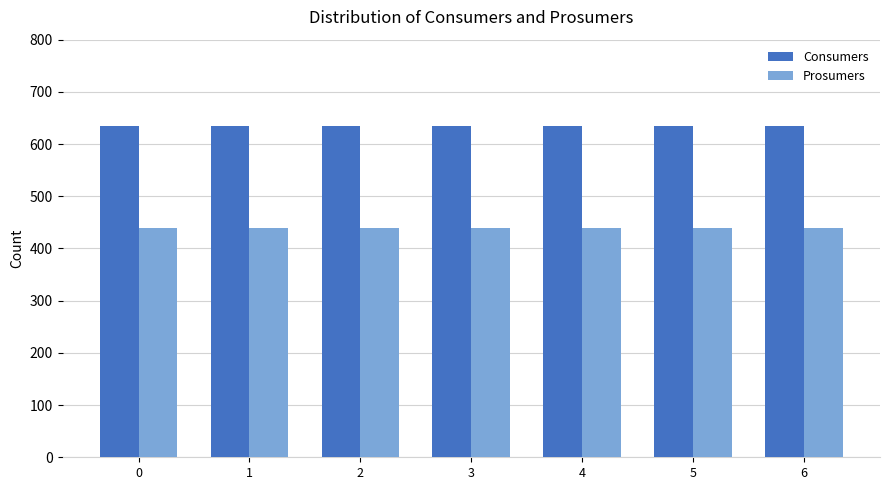

Does the chart contain any negative values?

No